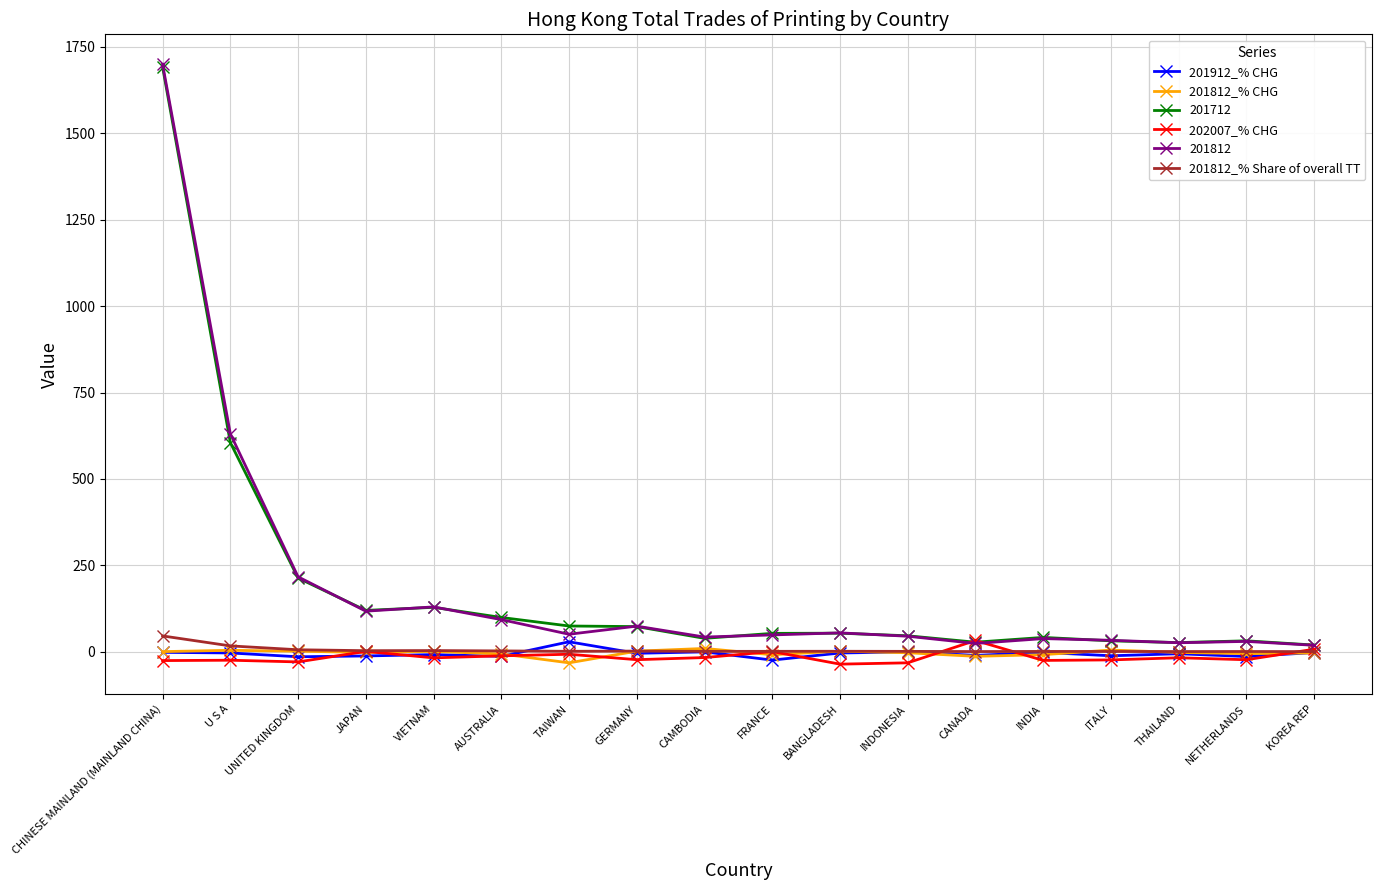

What is the spread (max minus min) of values at THAILAND?

43.9